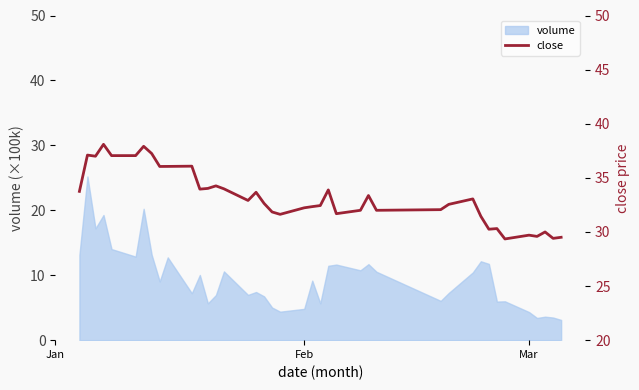

What is the highest value of the volume series?

25.2